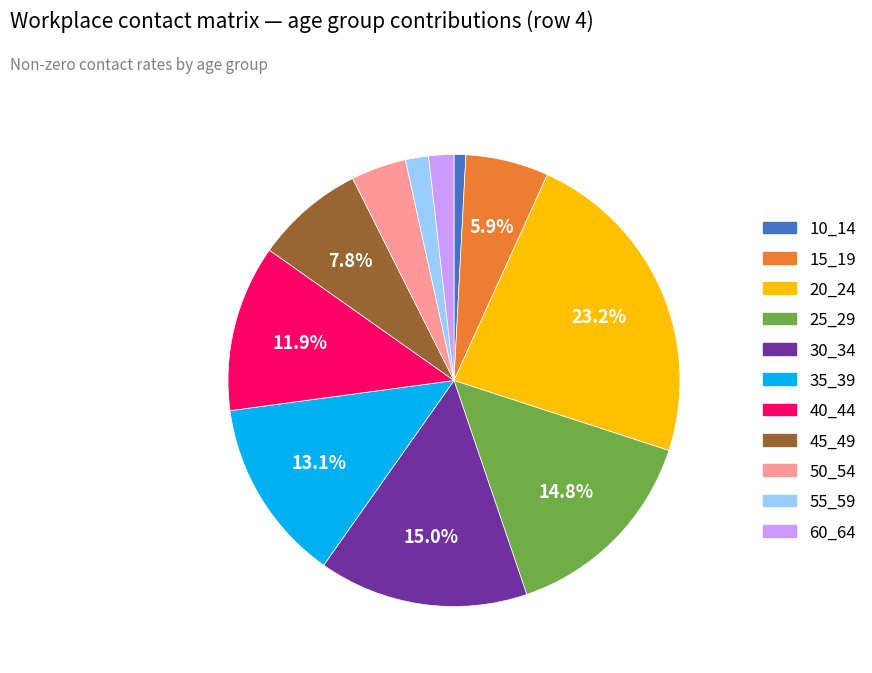

The 35_39 slice represents 13% of the pie. True or false?

True